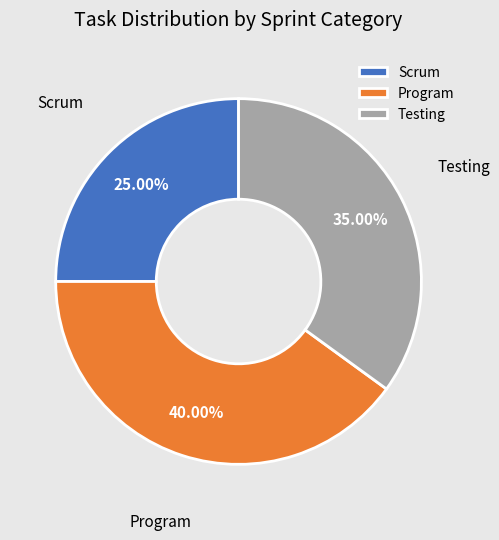

Which category has the biggest portion of the pie?

Program